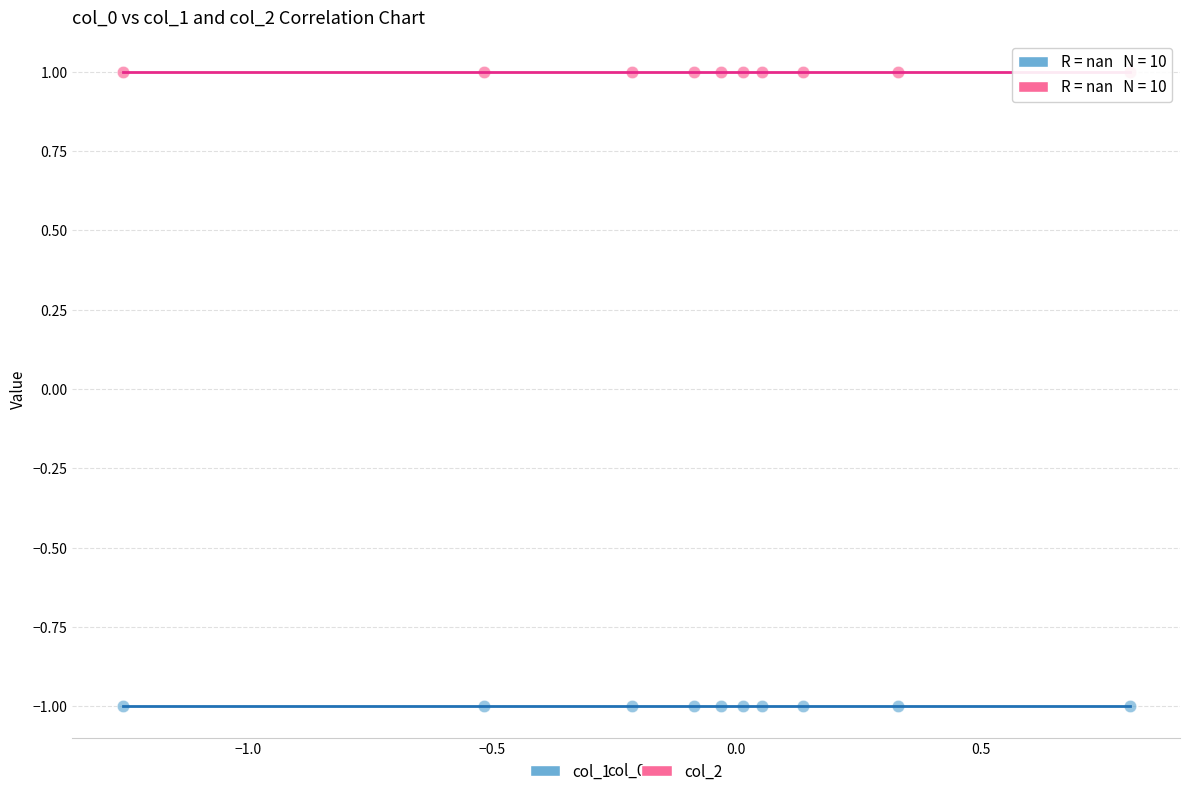

Which series reaches the minimum Y coordinate?

col_1